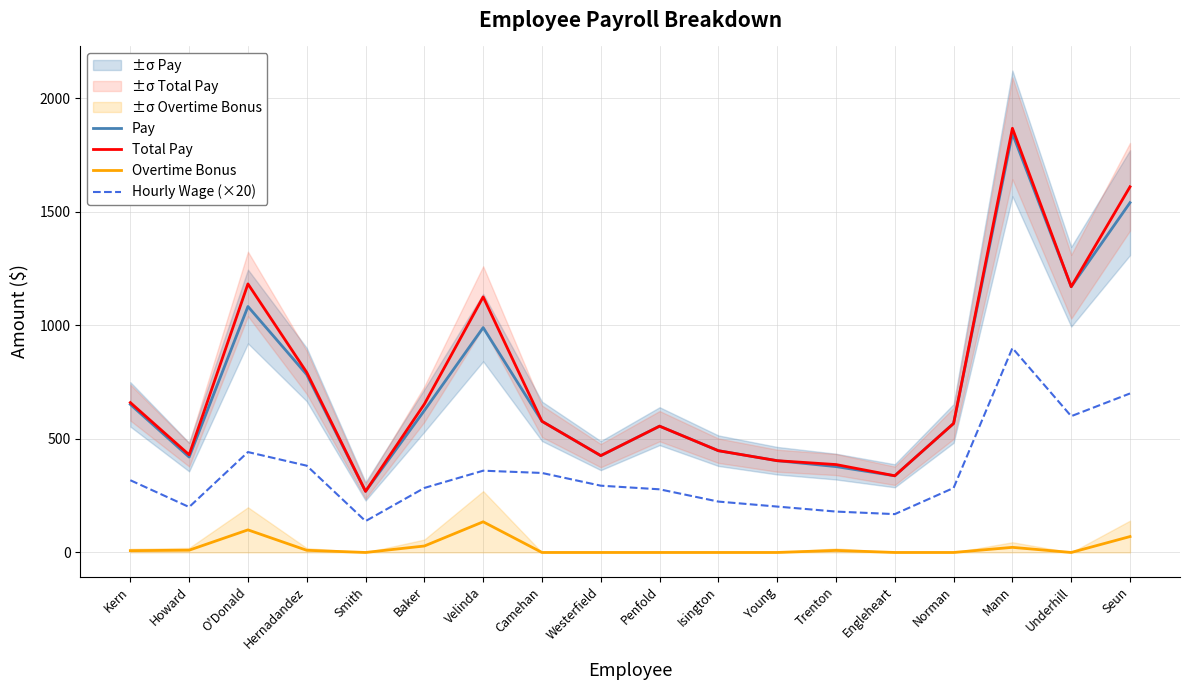

Reading left to right, list all the values displayed in this chart.

Pay: 651.9	420.0	1082.9	783.1	269.1	624.8	990.0	577.5	426.3	556.0	448.0	404.0	378.0	337.6	568.0	1845.0	1170.0	1540.0
Total Pay: 659.9	430.0	1182.3	792.6	269.1	653.2	1125.0	577.5	426.3	556.0	448.0	404.0	387.0	337.6	568.0	1867.5	1170.0	1610.0
Overtime Bonus: 8.0	10.0	99.5	9.6	0.0	28.4	135.0	0.0	0.0	0.0	0.0	0.0	9.0	0.0	0.0	22.5	0.0	70.0
Hourly Wage (×20): 318.0	200.0	442.0	382.0	138.0	284.0	360.0	350.0	294.0	278.0	224.0	202.0	180.0	168.8	284.0	900.0	600.0	700.0